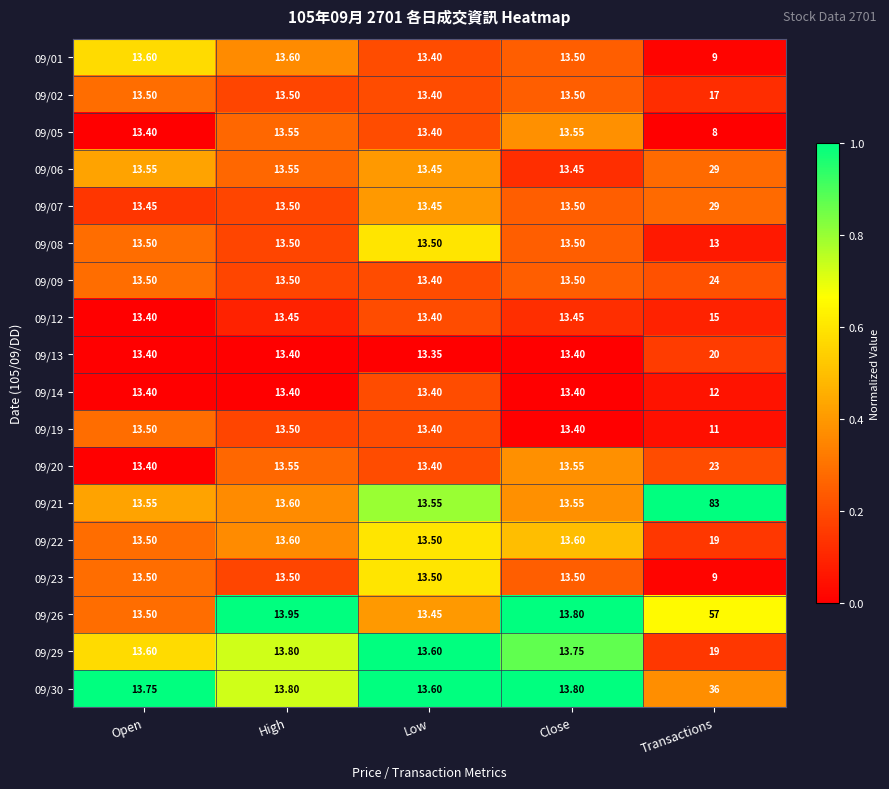

At which label is 09/29 closest to 16?

High